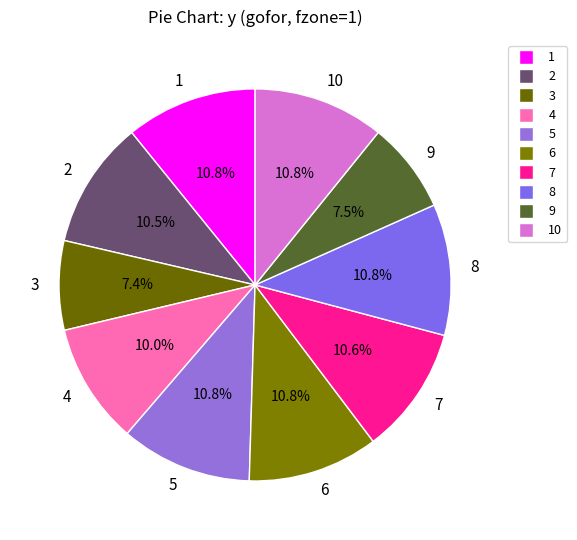

Is there any slice that represents more than half of the pie?

No